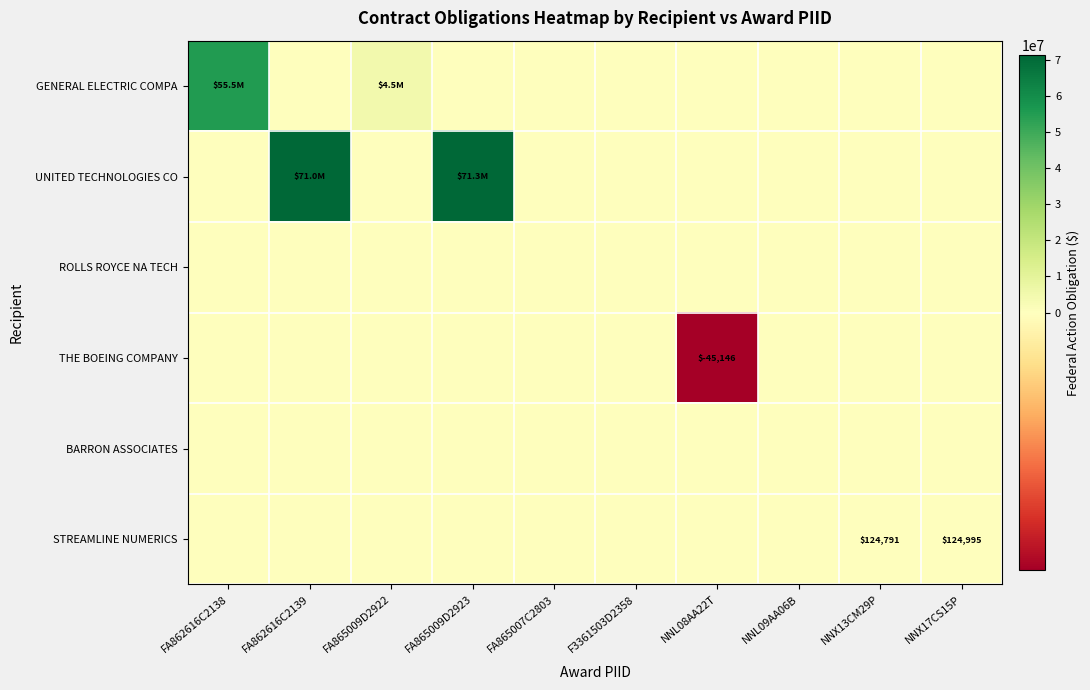

At how many categories does at least one series exceed 37977778?

3